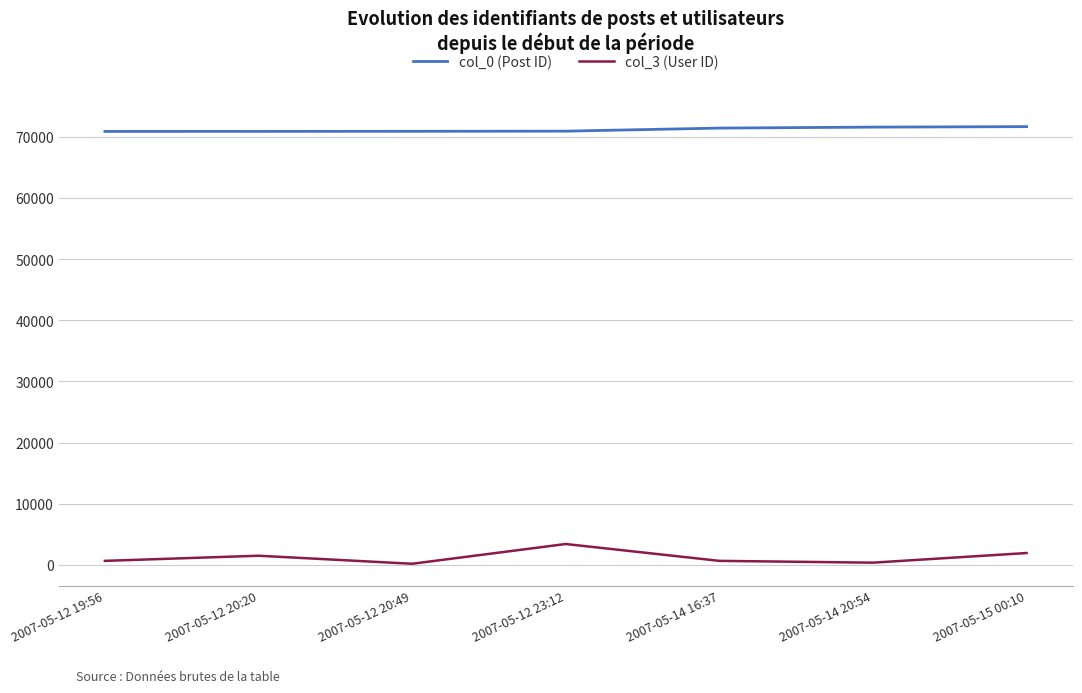

How many lines are shown in the chart?

2